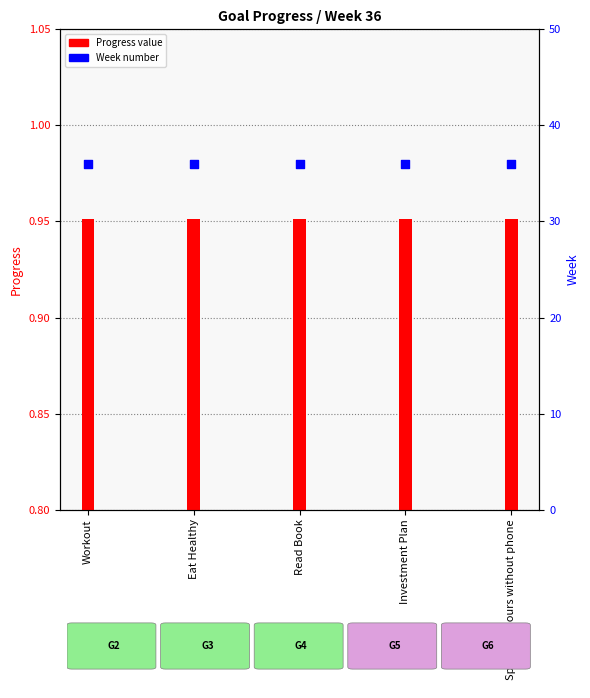

Which series has the largest Y range (max minus min)?

Progress